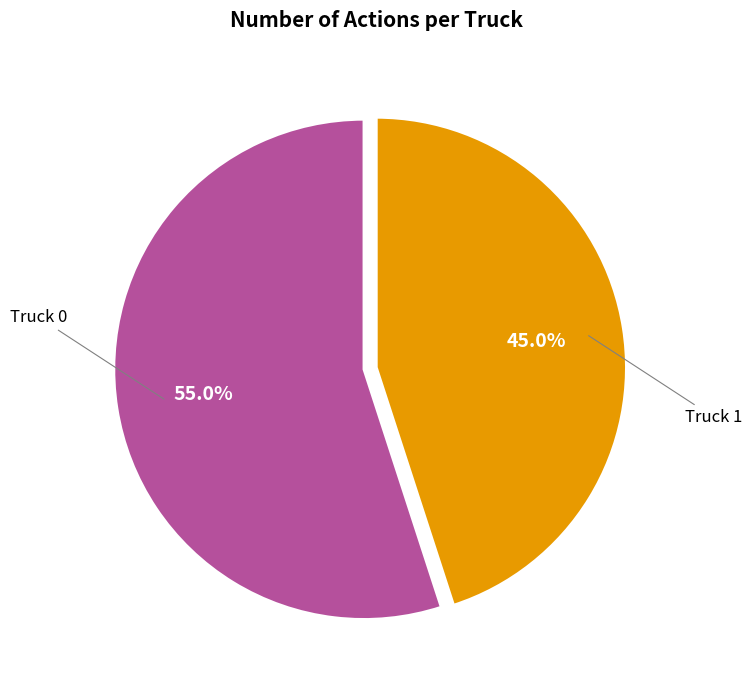

What is the largest slice in the pie chart?

Truck 0